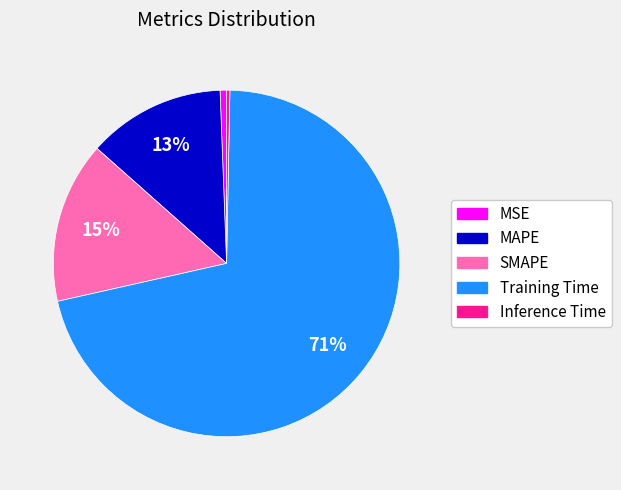

Count the number of slices in the pie.

5